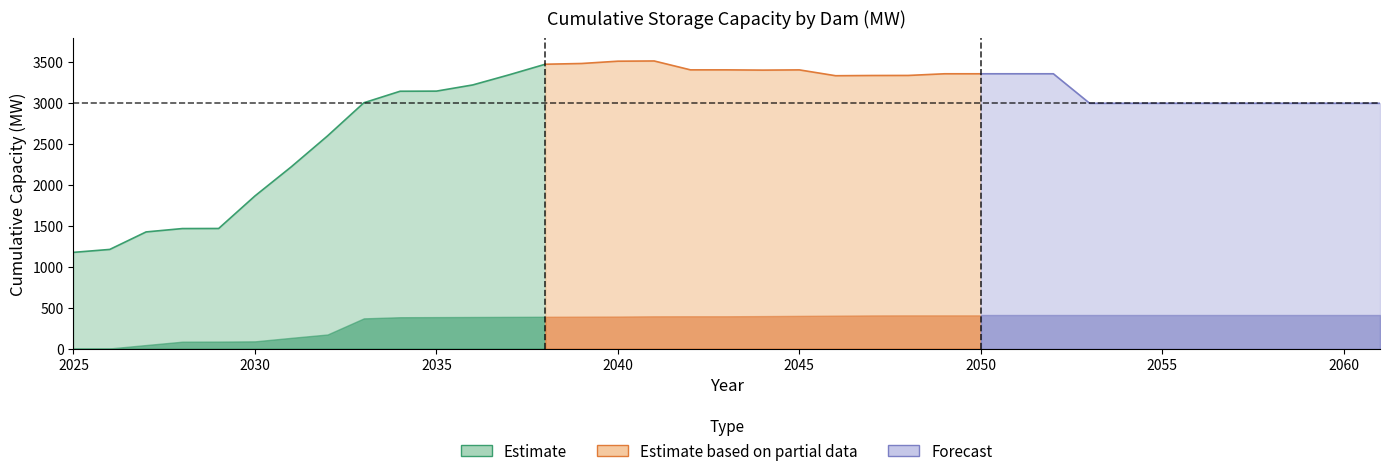

True or false: tot and Merowe cross at least once.

False